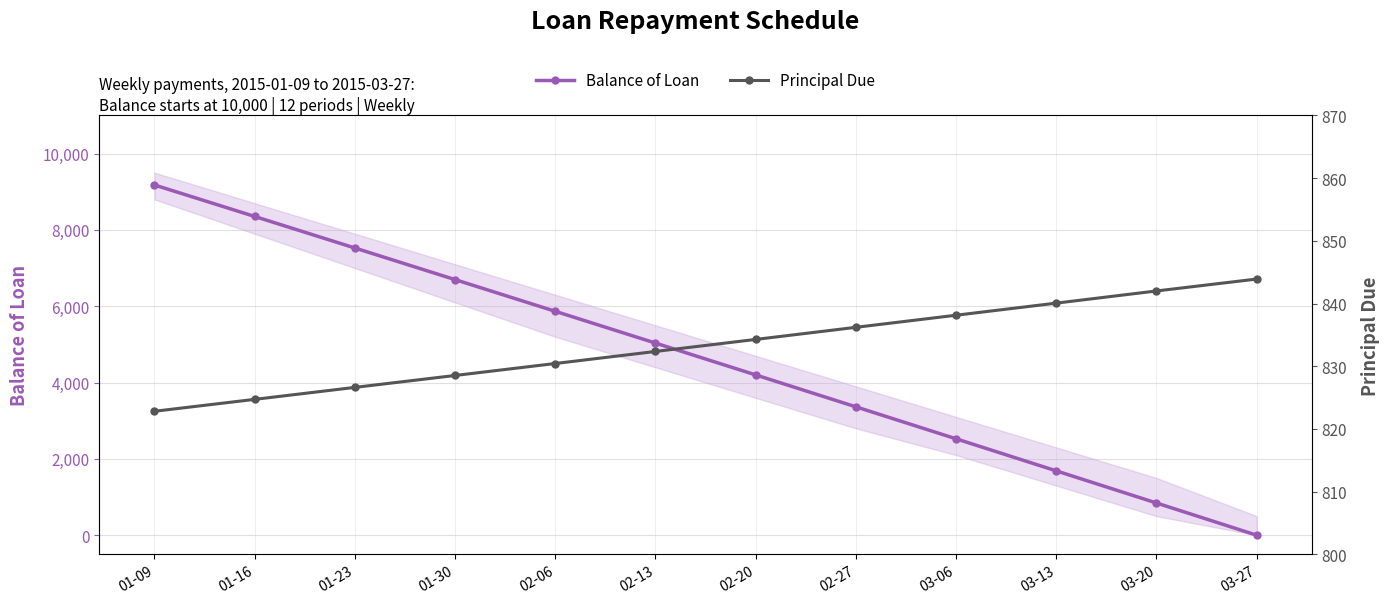

The Balance of Loan series shows 1685.9 at 03-13. True or false?

True